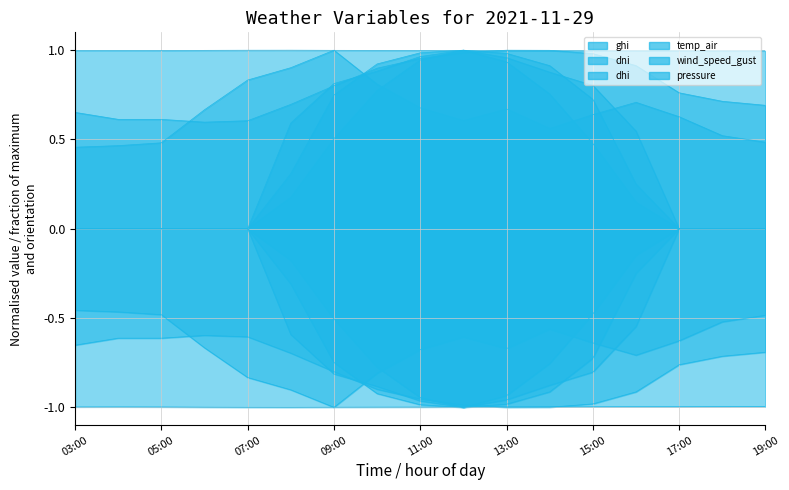

Reading left to right, what are all the values shown in this chart?

ghi: 03:00=0.0	04:00=0.0	05:00=0.0	06:00=0.0	07:00=0.0	08:00=0.2	09:00=0.5	10:00=0.8	11:00=0.9	12:00=1.0	13:00=0.9	14:00=0.8	15:00=0.5	16:00=0.1	17:00=0.0	18:00=0.0	19:00=0.0
dni: 03:00=0.0	04:00=0.0	05:00=0.0	06:00=0.0	07:00=0.0	08:00=0.3	09:00=0.7	10:00=0.9	11:00=1.0	12:00=1.0	13:00=1.0	14:00=0.9	15:00=0.7	16:00=0.2	17:00=0.0	18:00=0.0	19:00=0.0
dhi: 03:00=0.0	04:00=0.0	05:00=0.0	06:00=0.0	07:00=0.0	08:00=0.6	09:00=0.8	10:00=0.9	11:00=1.0	12:00=1.0	13:00=1.0	14:00=0.9	15:00=0.8	16:00=0.5	17:00=0.0	18:00=0.0	19:00=0.0
temp_air: 03:00=0.7	04:00=0.6	05:00=0.6	06:00=0.6	07:00=0.6	08:00=0.7	09:00=0.8	10:00=0.9	11:00=1.0	12:00=1.0	13:00=1.0	14:00=1.0	15:00=1.0	16:00=0.9	17:00=0.8	18:00=0.7	19:00=0.7
wind_speed_gust: 03:00=0.5	04:00=0.5	05:00=0.5	06:00=0.7	07:00=0.8	08:00=0.9	09:00=1.0	10:00=0.8	11:00=0.7	12:00=0.6	13:00=0.7	14:00=0.6	15:00=0.6	16:00=0.7	17:00=0.6	18:00=0.5	19:00=0.5
pressure: 03:00=1.0	04:00=1.0	05:00=1.0	06:00=1.0	07:00=1.0	08:00=1.0	09:00=1.0	10:00=1.0	11:00=1.0	12:00=1.0	13:00=1.0	14:00=1.0	15:00=1.0	16:00=1.0	17:00=1.0	18:00=1.0	19:00=1.0